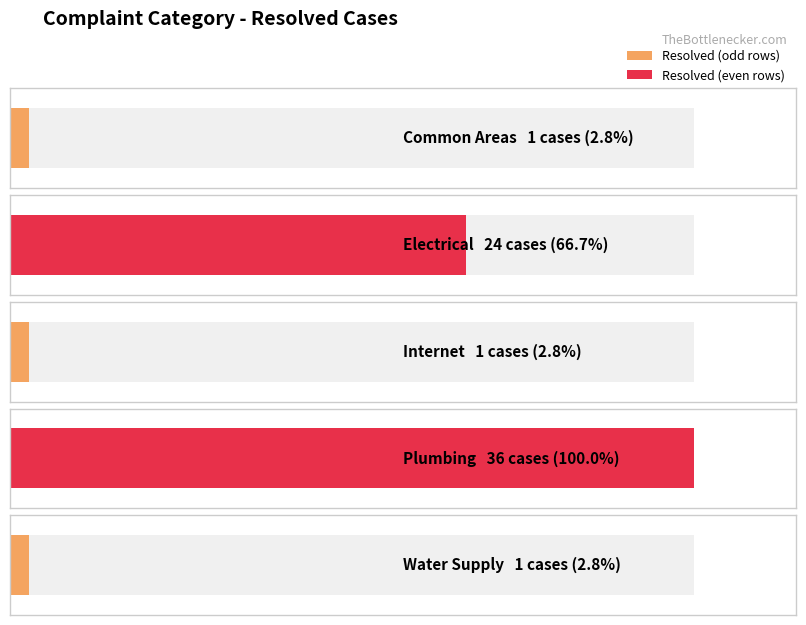

The chart shows a value of 56 at Plumbing. True or false?

False